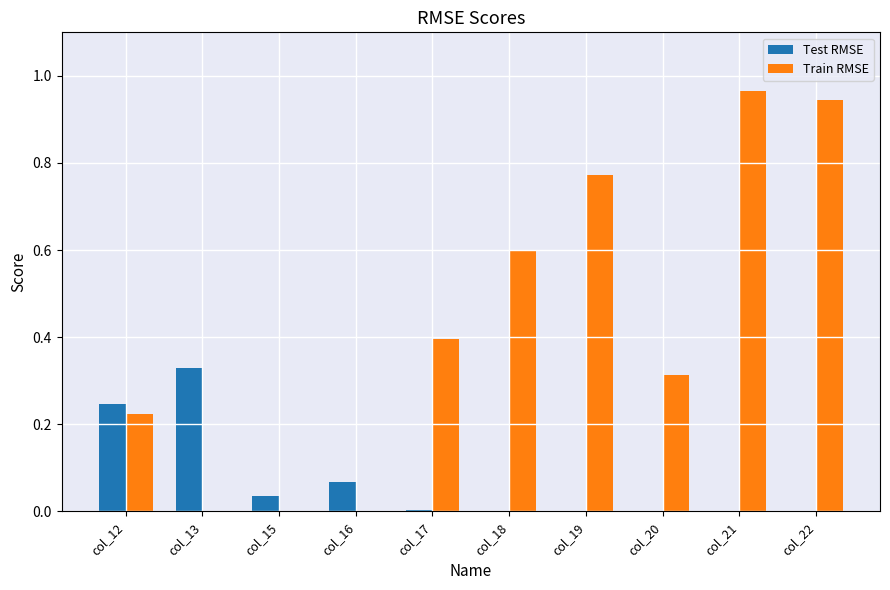

Which series changed the most between col_13 and col_15?

Test RMSE